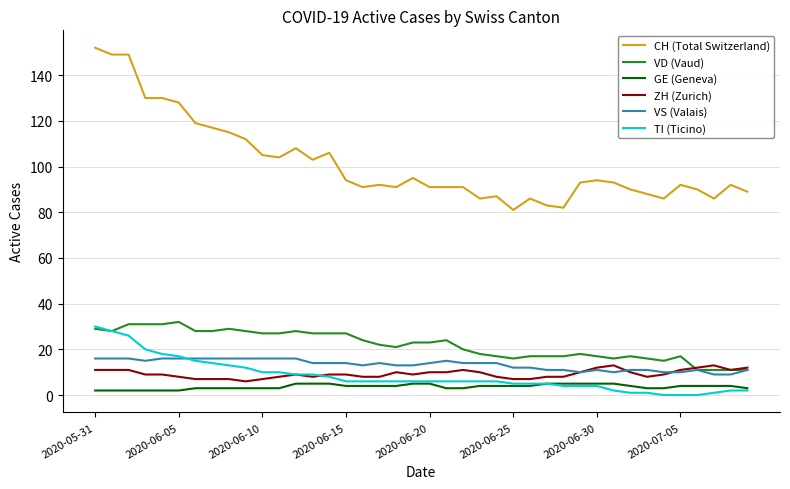

True or false: GE (Geneva) and VD (Vaud) intersect in this chart.

False